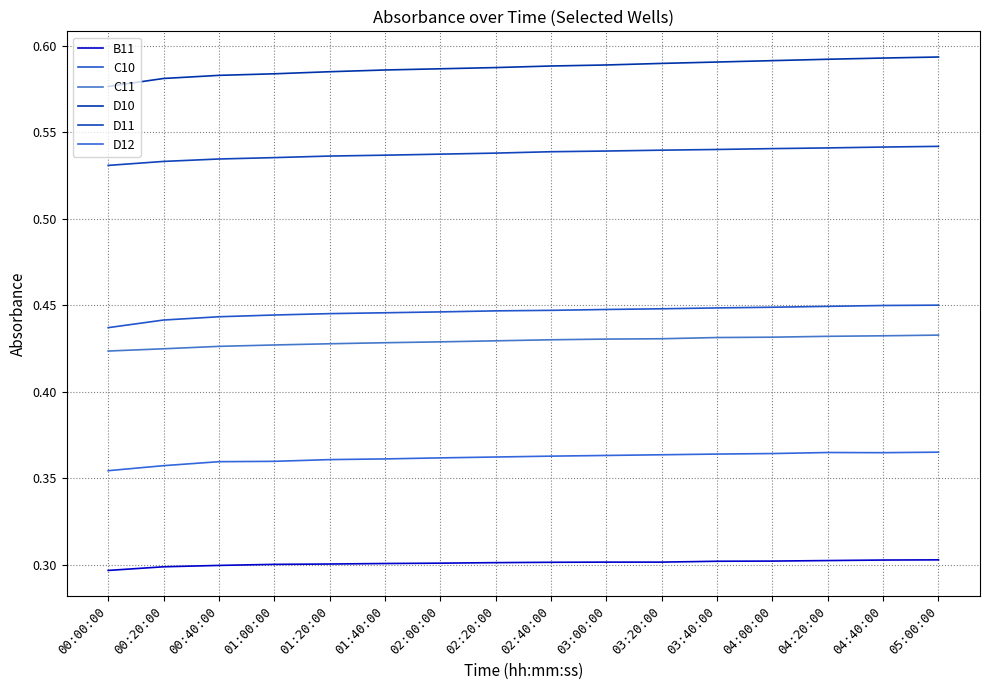

How many categories are shown in the chart?

16